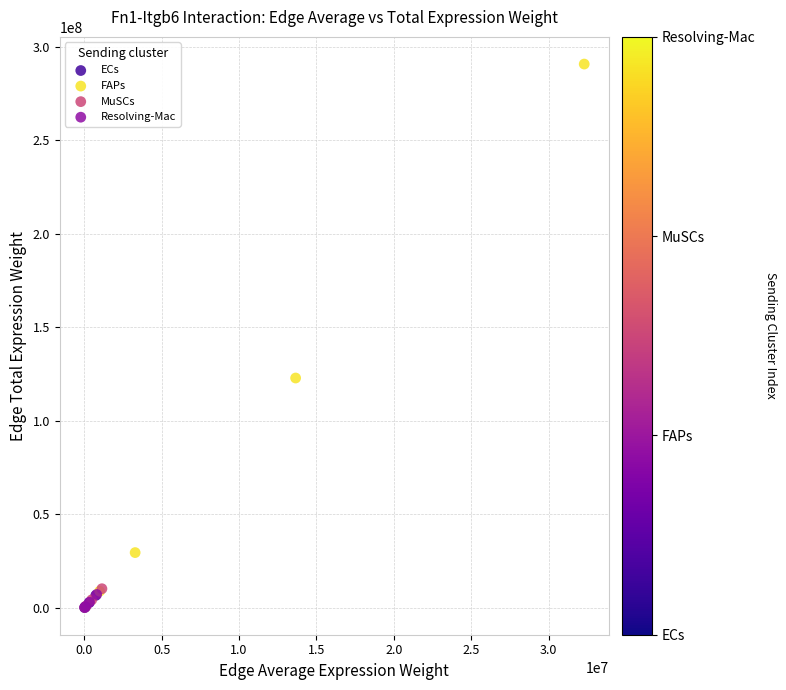

Which series reaches the maximum Y coordinate?

FAPs